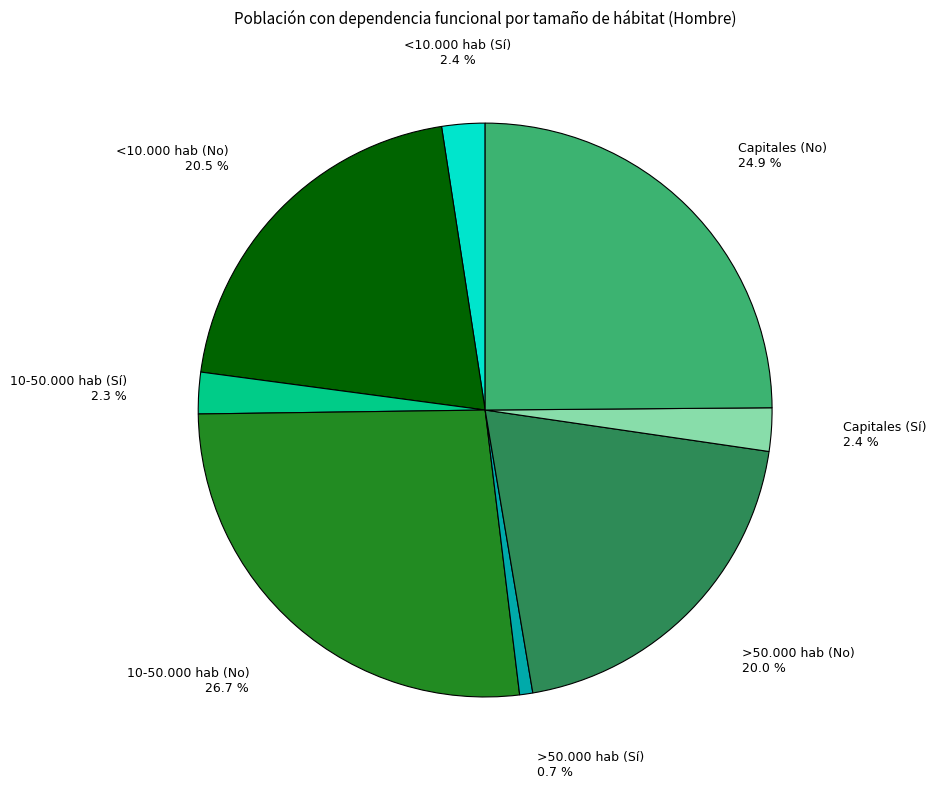

Is <10.000 hab (No) the majority of the pie?

No